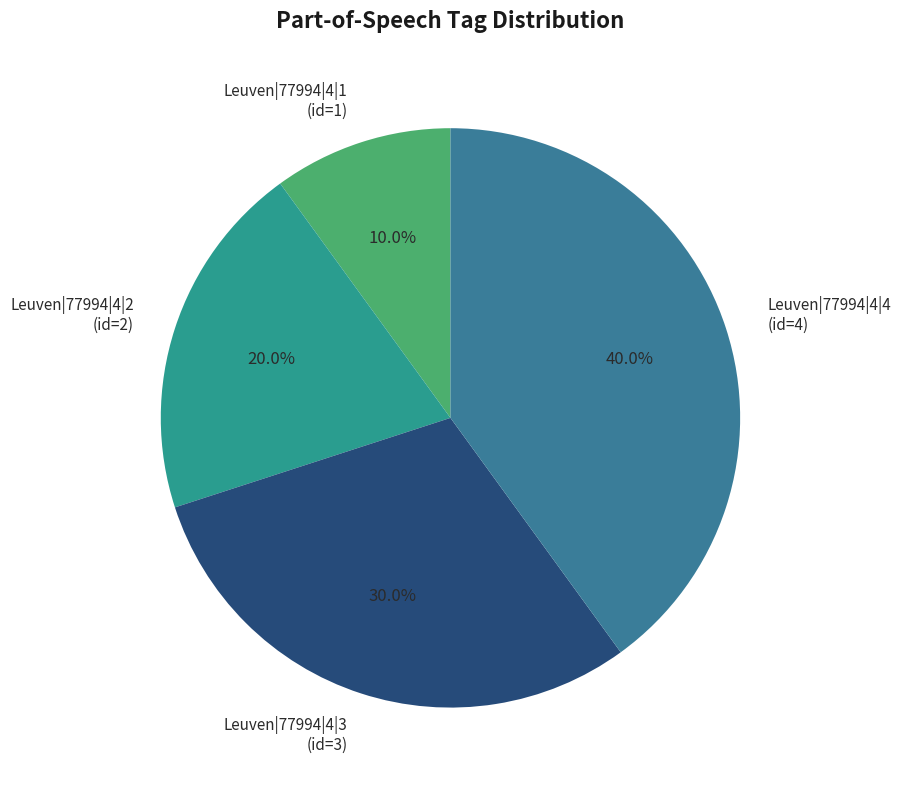

To the nearest percent, what is the average slice percentage?

25%